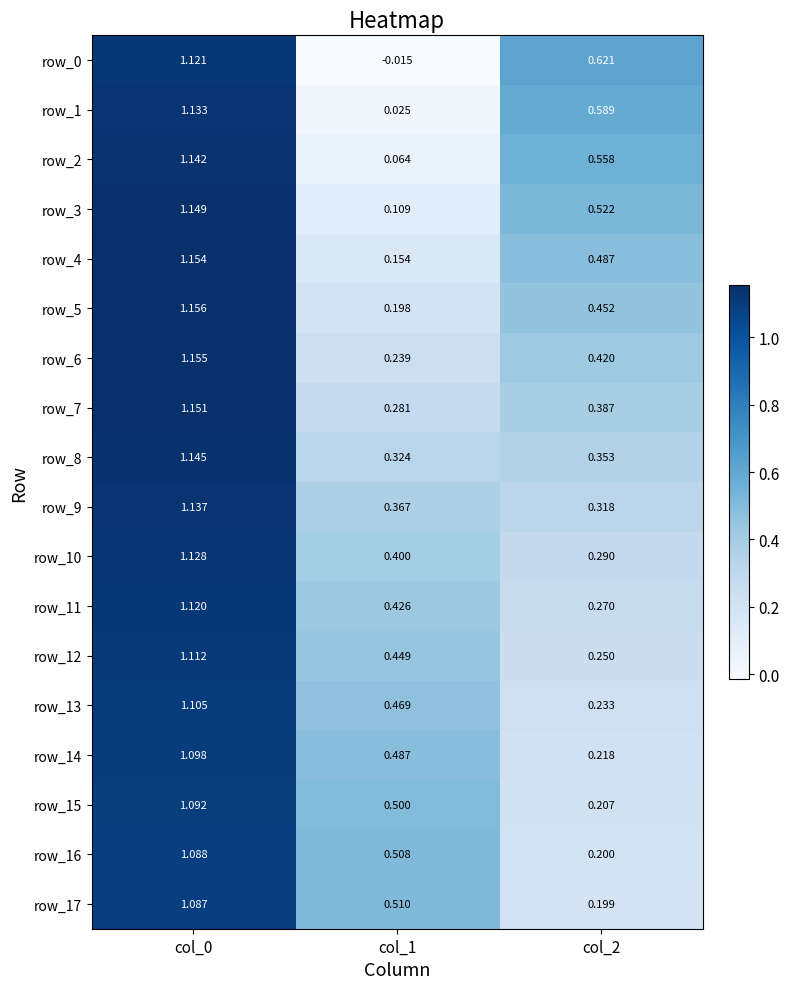

Count the number of data series in this chart.

18